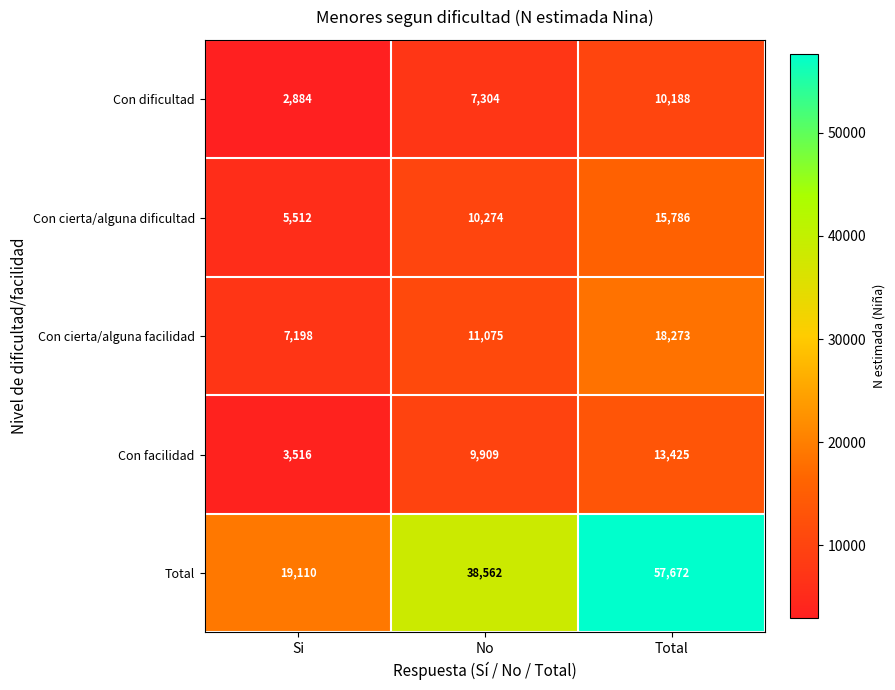

Reading left to right, transcribe all the data shown in this chart.

Con dificultad: 2884	7304	10188
Con cierta/alguna dificultad: 5512	10274	15786
Con cierta/alguna facilidad: 7198	11075	18273
Con facilidad: 3516	9909	13425
Total: 19110	38562	57672